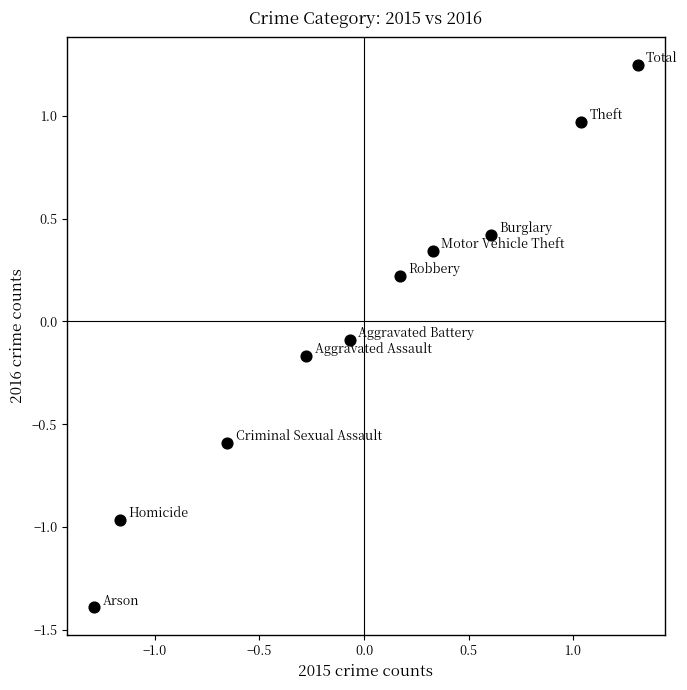

What is the range of X values (max minus min)?

2.6